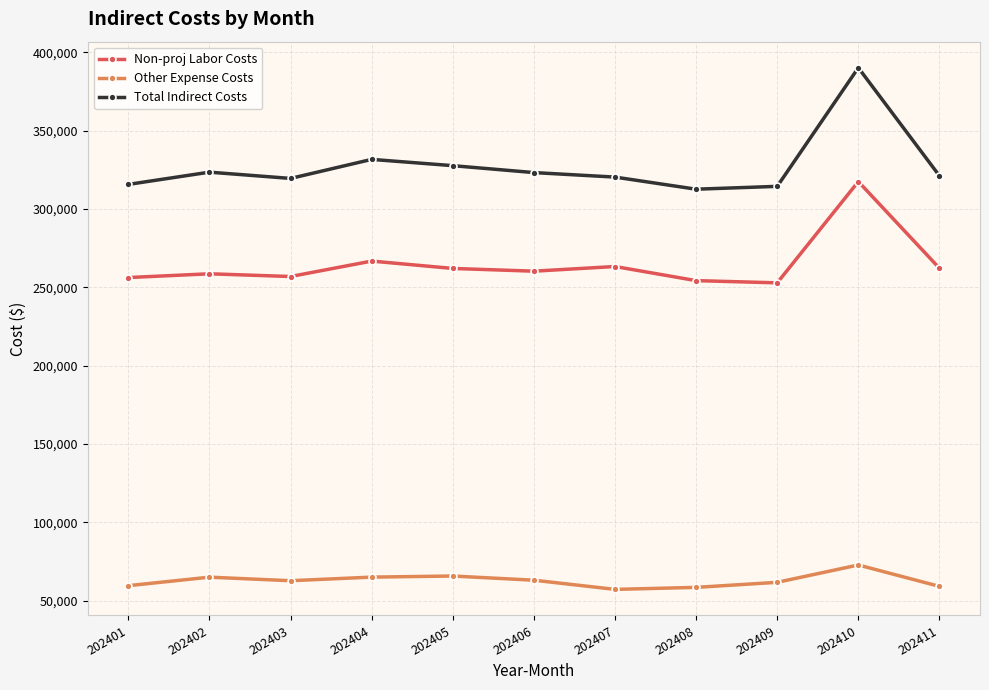

What is the difference between the maximum and minimum values in the Total Indirect Costs series?

77563.0